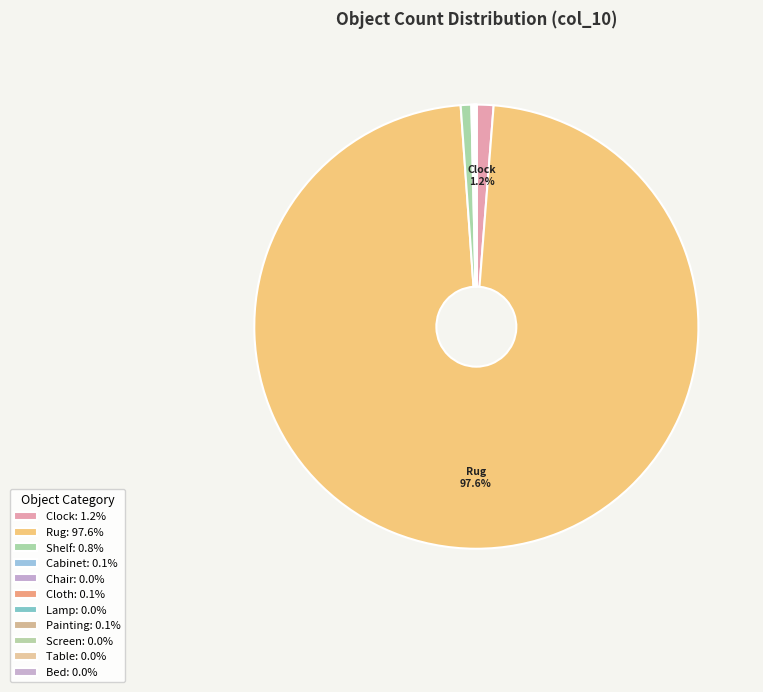

True or false: Cloth accounts for 0% of the total.

True